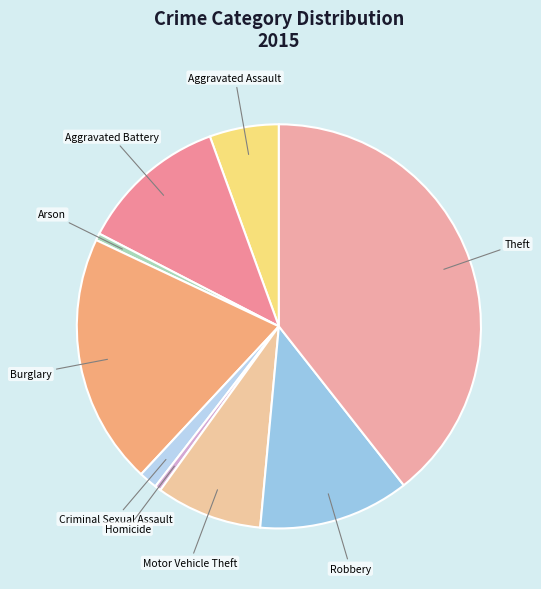

Count the number of slices in the pie.

9